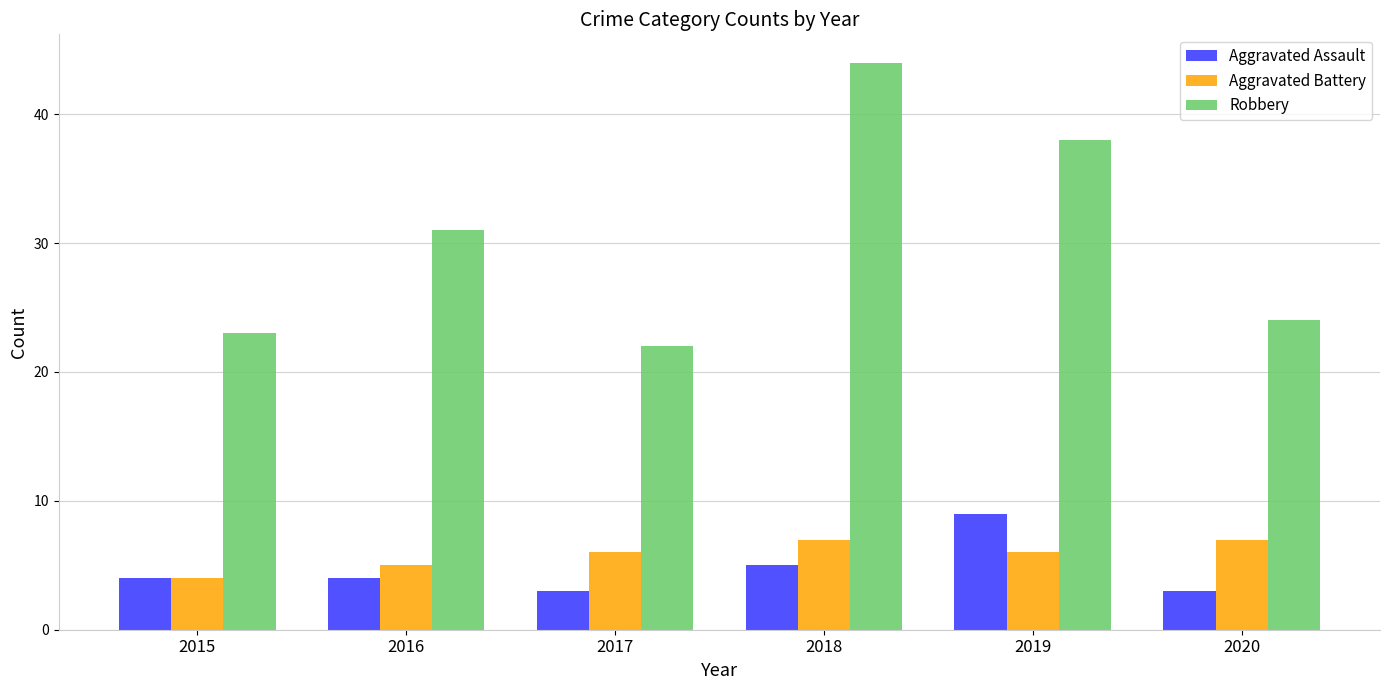

What is the value of the Robbery bar at the 5th from the left?

38